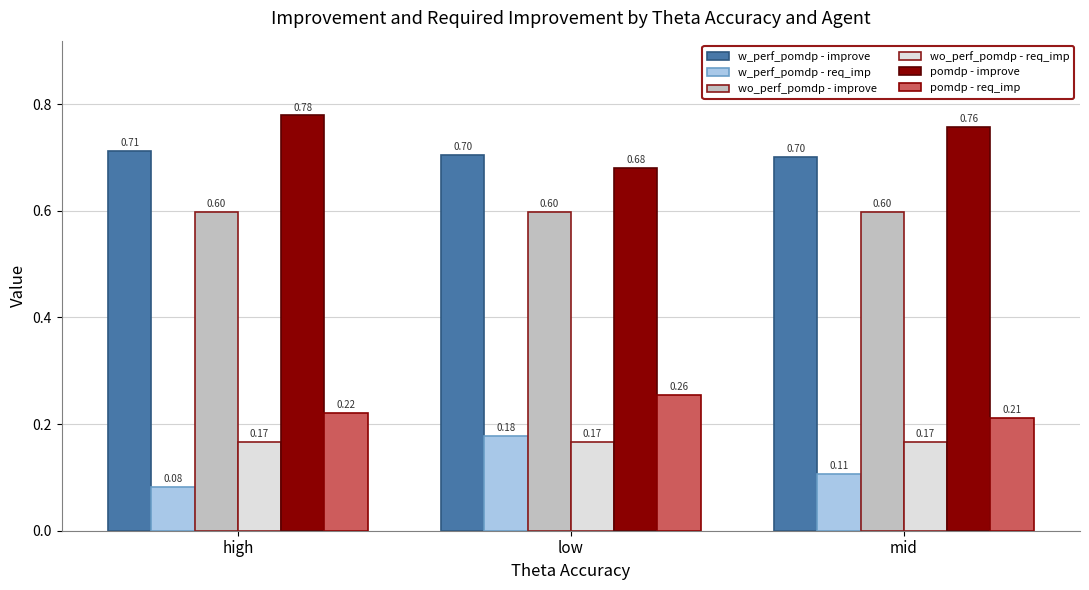

True or false: w_perf_pomdp - improve has a value of 0.3 at low.

False